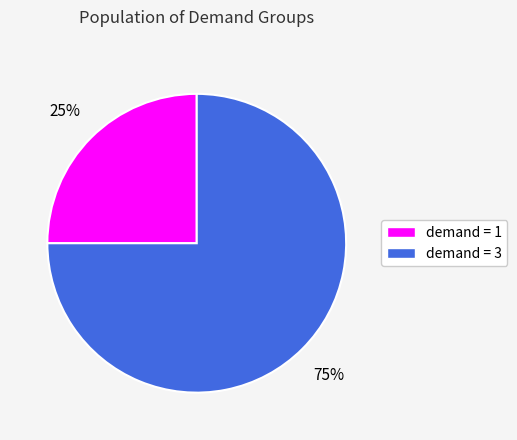

What is the largest slice in the pie chart?

demand = 3